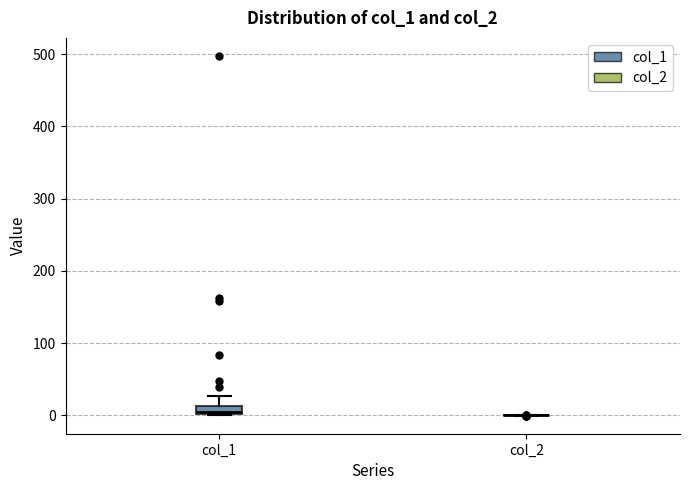

Which box is the tallest, from its lower edge to its upper edge?

col_1